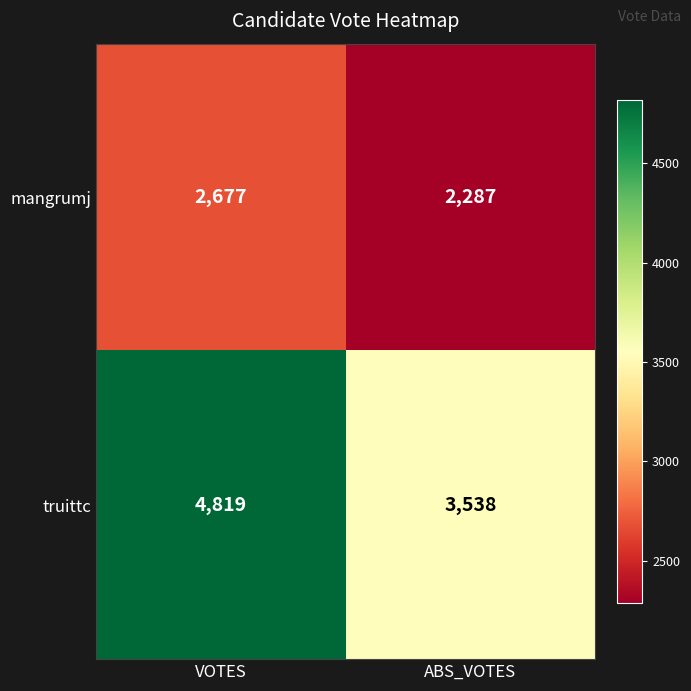

What value does the truittc series have at VOTES, to the nearest 10?

4820